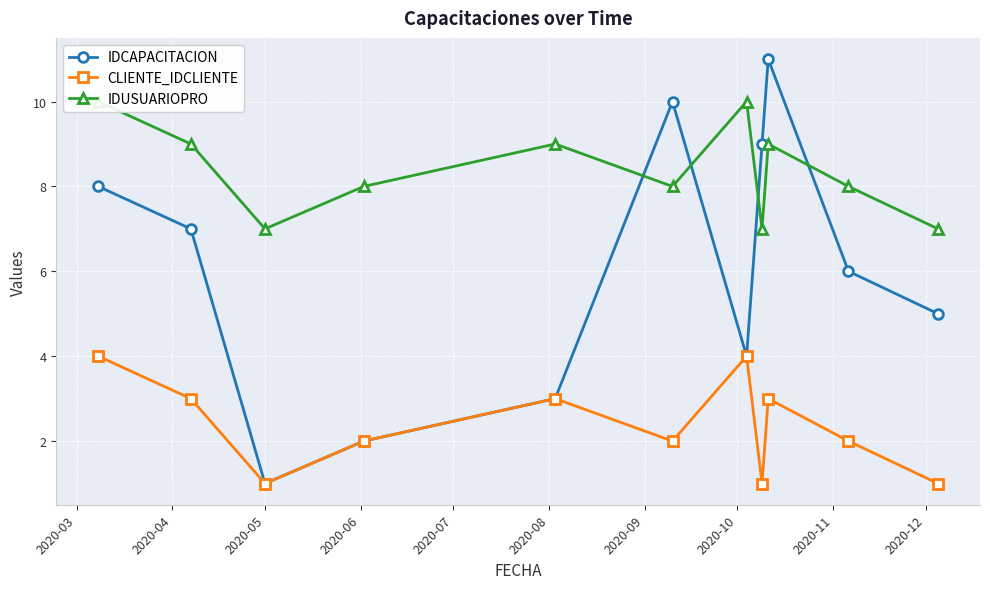

How many interior local peaks does the IDCAPACITACION series have?

2